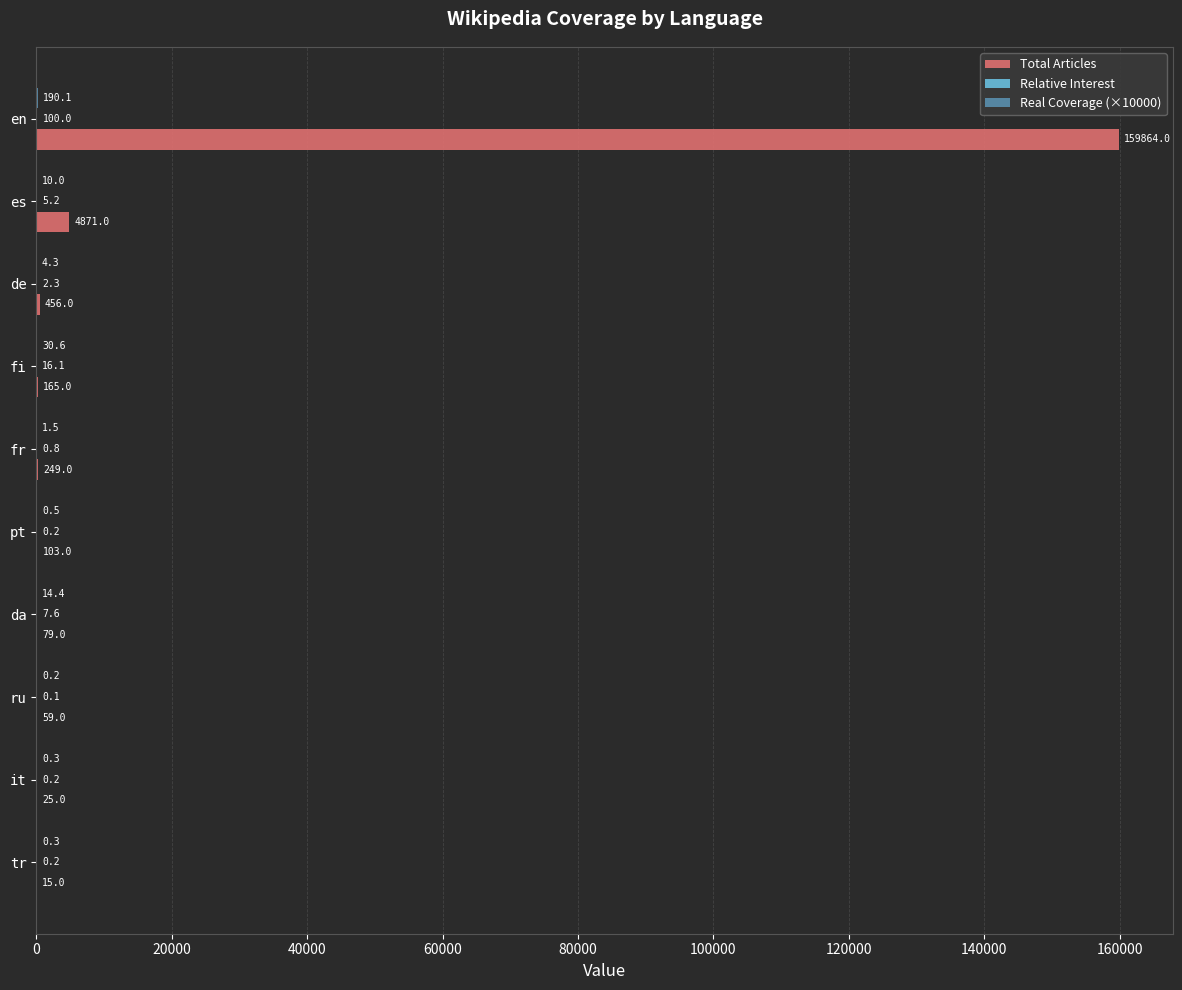

What is the maximum value for Total Articles?

159864.0